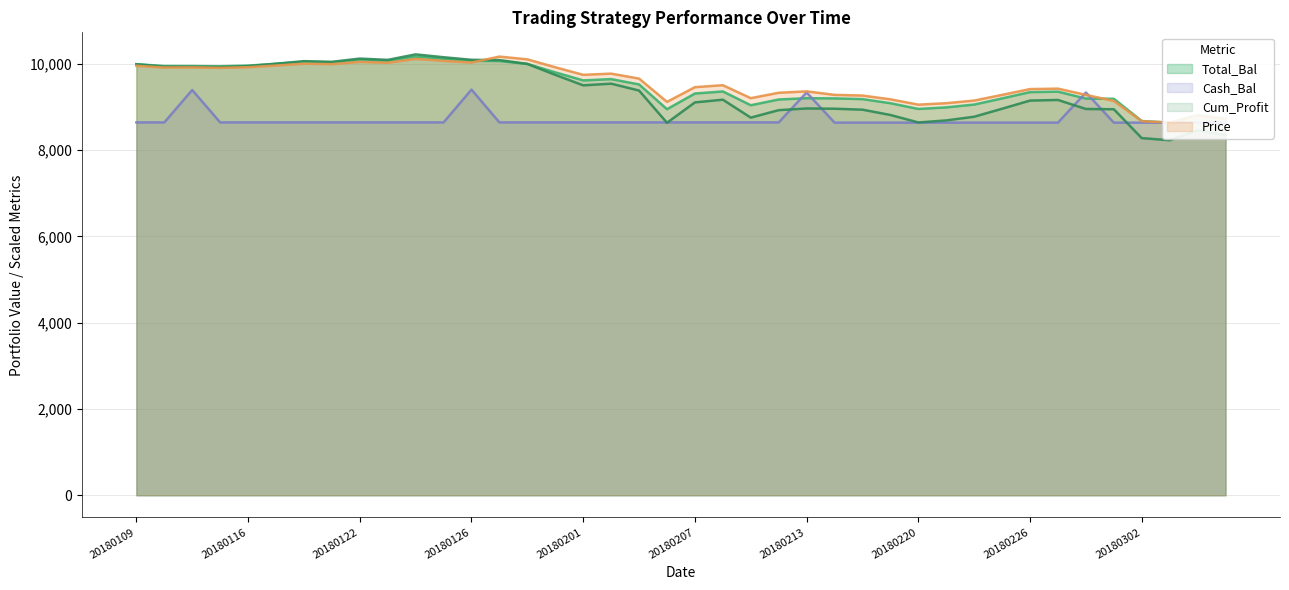

Reading right to left, list all the values displayed in this chart.

Total_Bal: 8732.5	8814.4	8639.7	8677.4	9192.6	9197.2	9358.1	9347.3	9201.8	9058.8	8993.3	8956.7	9090.3	9184.8	9201.8	9206.4	9176.2	9042.9	9362.9	9314.5	8951.2	9525.9	9648.7	9618.9	9805.5	10000.8	10069.0	10074.0	10120.0	10171.0	10072.7	10096.1	10038.1	10050.1	10004.1	9961.9	9946.1	9951.0	9952.2	9995.0
Price: 8724.1	8798.7	8639.7	8674.0	9142.9	9283.3	9427.8	9417.9	9283.3	9151.1	9090.5	9056.7	9180.2	9267.6	9283.3	9364.9	9332.2	9207.0	9507.6	9462.1	9120.8	9660.8	9776.1	9748.1	9923.5	10106.9	10171.0	10033.0	10070.8	10118.0	10027.1	10048.7	9995.1	10006.2	9963.7	9924.6	9910.1	9921.1	9917.6	9957.2
Cash_Bal: 8639.7	8639.7	8639.7	8639.7	8639.7	9338.6	8639.7	8639.7	8639.7	8639.7	8639.7	8639.7	8639.7	8639.7	8639.7	9339.3	8644.9	8644.9	8644.9	8644.9	8644.9	8644.9	8644.9	8644.9	8644.9	8644.9	8644.9	9405.3	8644.8	8644.8	8644.8	8644.8	8644.8	8644.8	8644.8	8644.8	8644.8	9396.0	8644.6	8644.6
Cum_Profit: 8352.2	8458.7	8231.6	8280.7	8950.4	8956.4	9165.5	9151.5	8962.4	8776.4	8691.3	8643.8	8817.4	8940.2	8962.4	8968.3	8929.1	8755.8	9171.7	9108.9	8636.5	9383.7	9543.3	9504.6	9747.2	10001.1	10089.8	10096.3	10156.0	10222.3	10094.6	10124.9	10049.5	10065.1	10005.3	9950.4	9929.9	9936.4	9937.9	9993.6